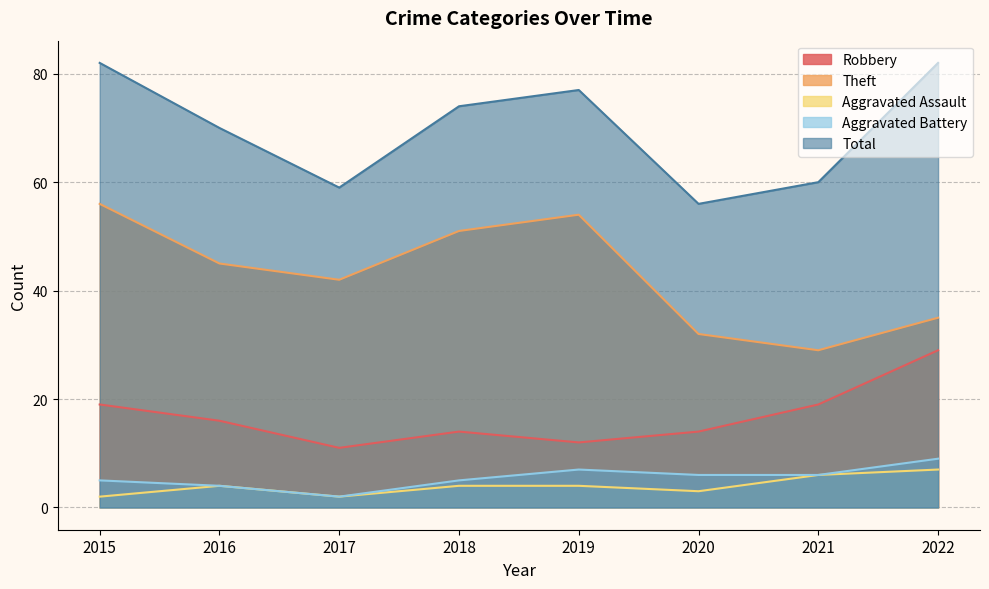

How many lines are shown in the chart?

5